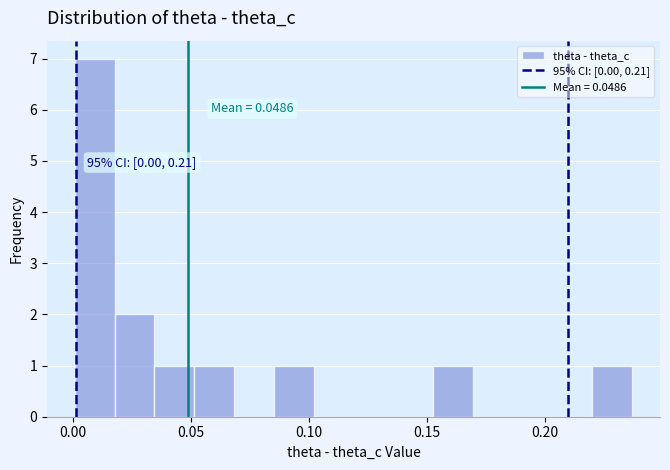

Around what value on the x-axis is the tallest bar? Give the approximate position of its centre, as read against the axis.

0.010